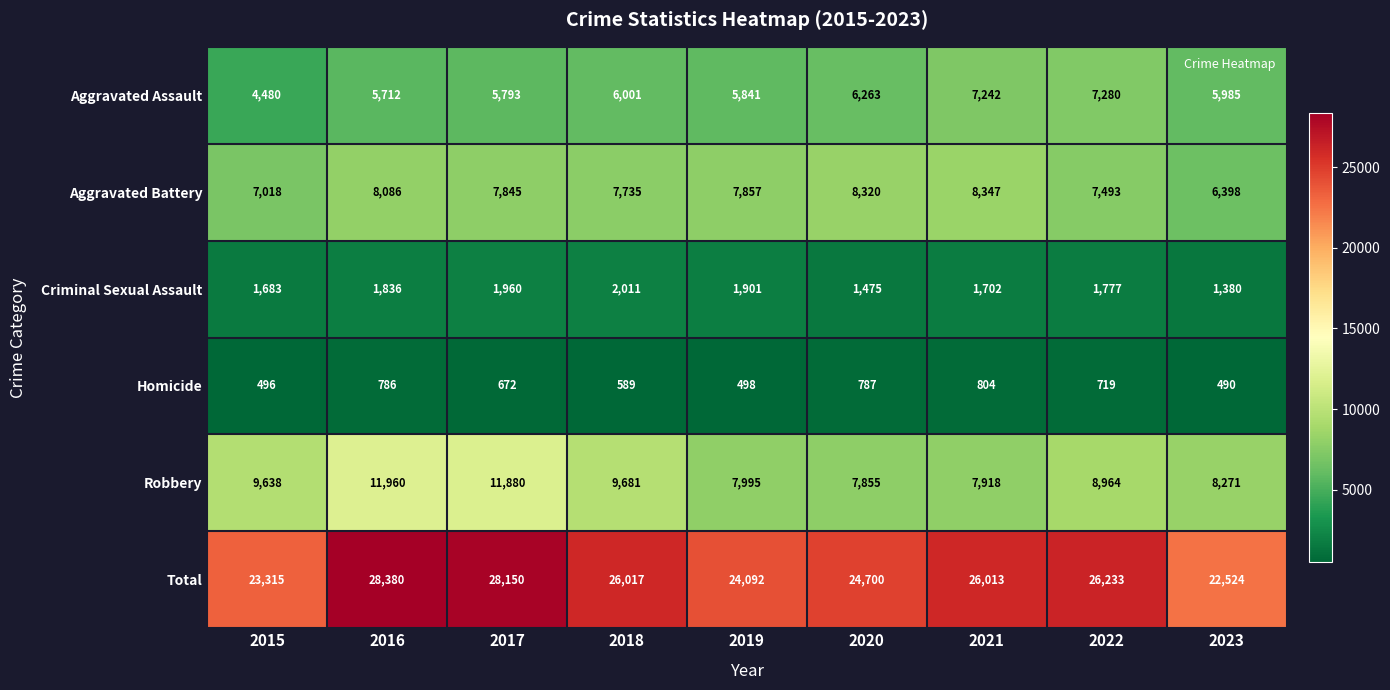

Which series has the widest spread of values?

Total